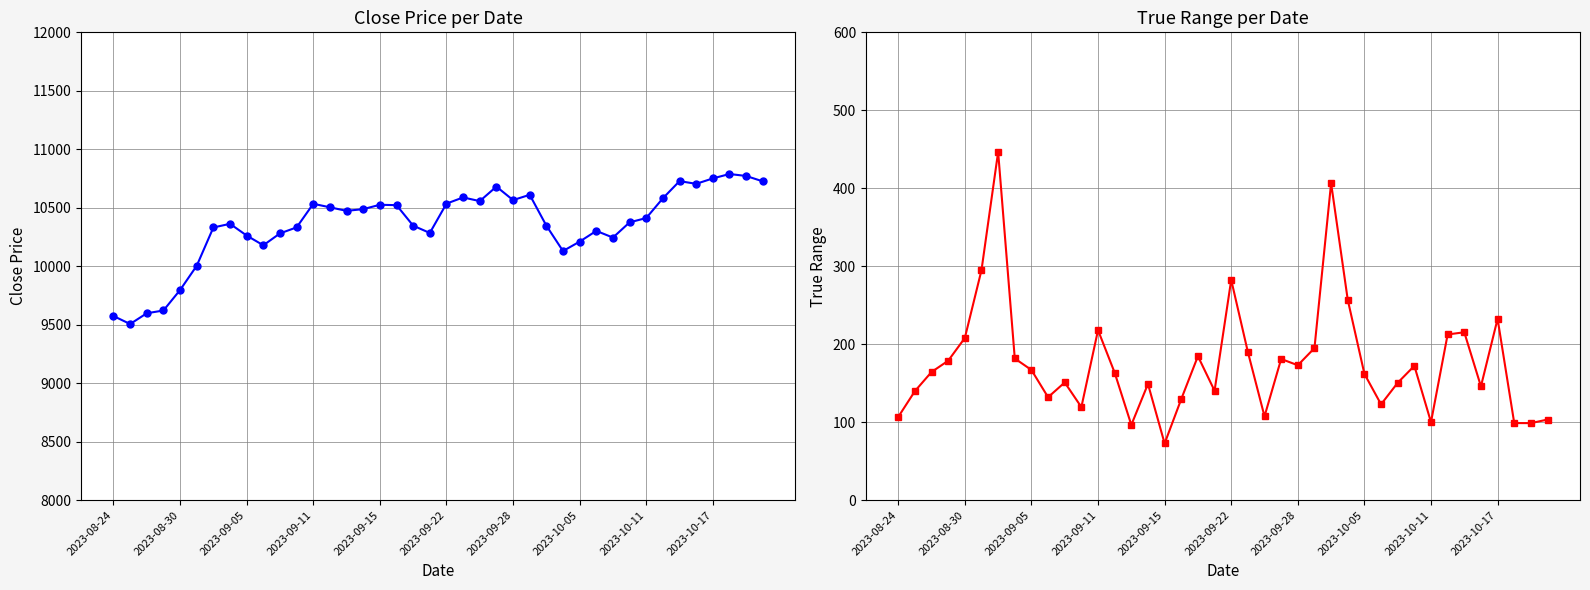

What is the value of the True Range point at the 40th from the left?

103.3